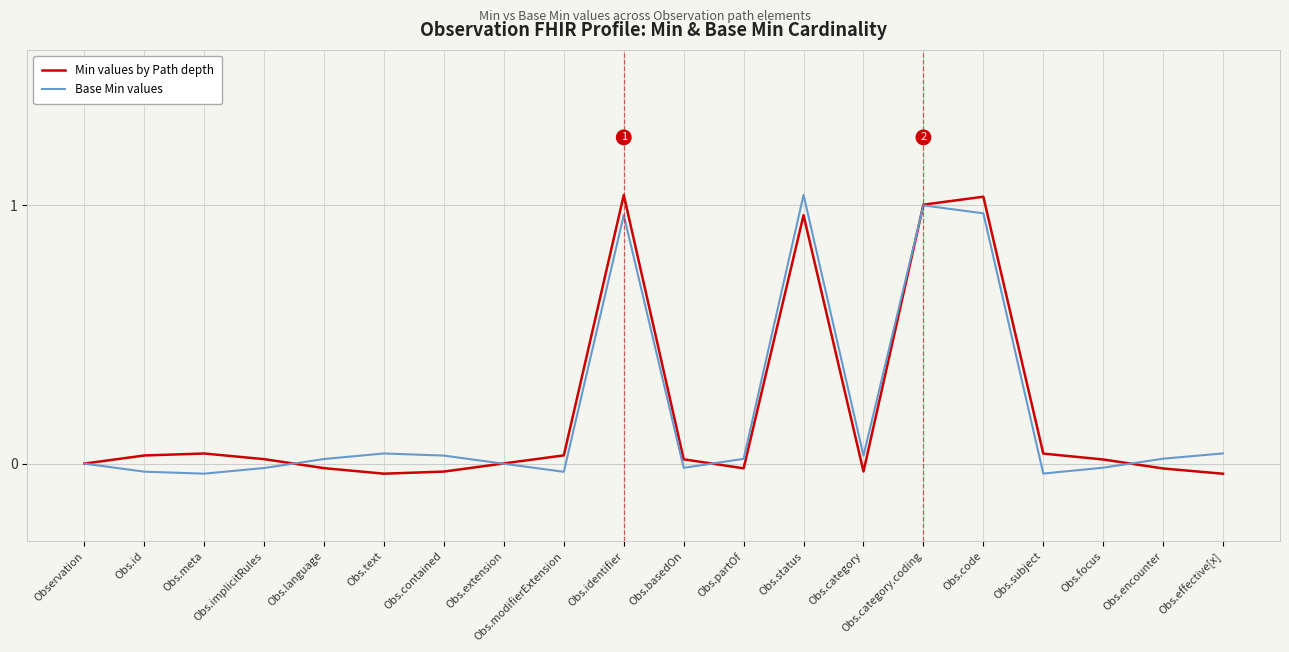

How many positive values does the Base Min values series have?

11